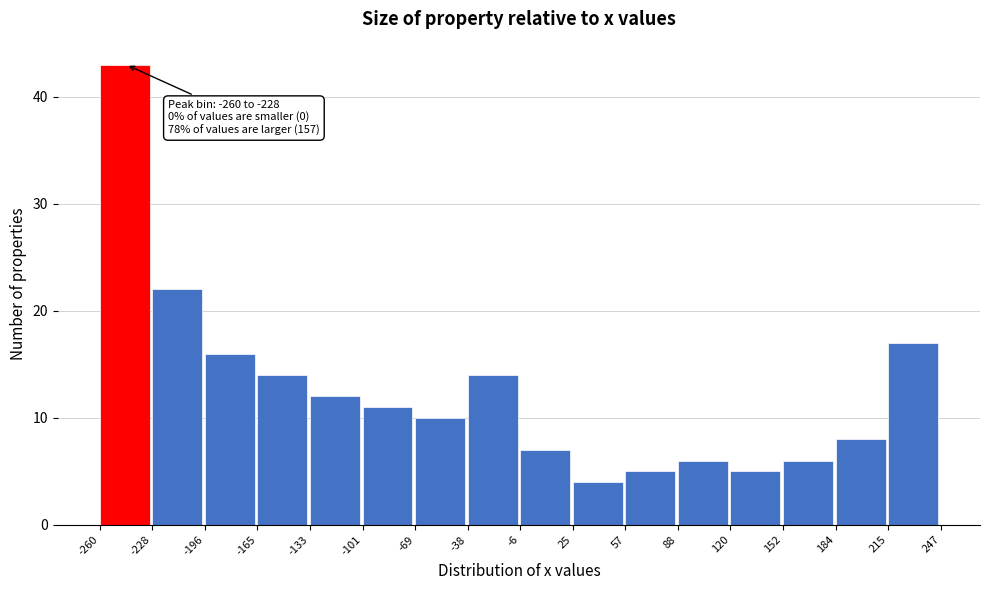

Which range on the x-axis has the tallest bar?

-260 to -228